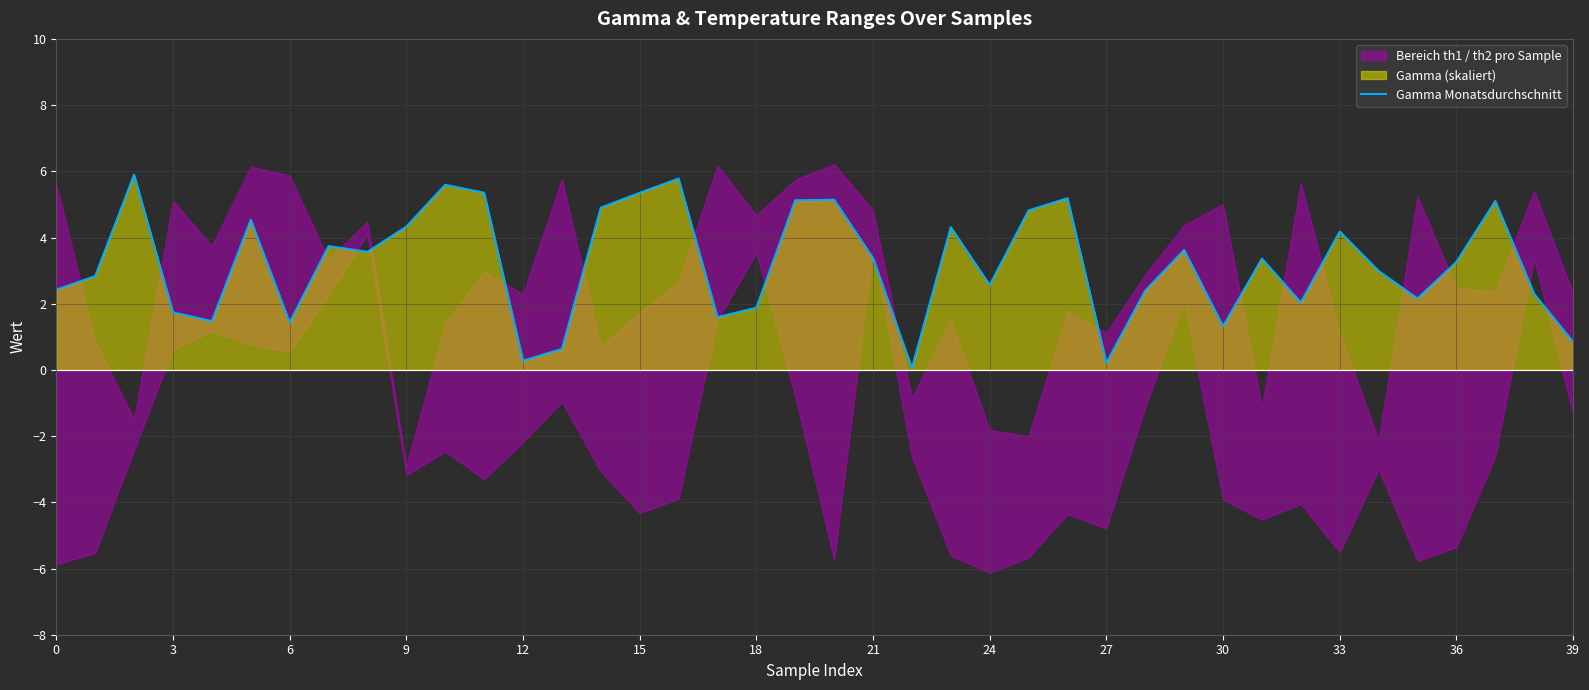

What is the maximum value for Gamma Monatsdurchschnitt?

5.9